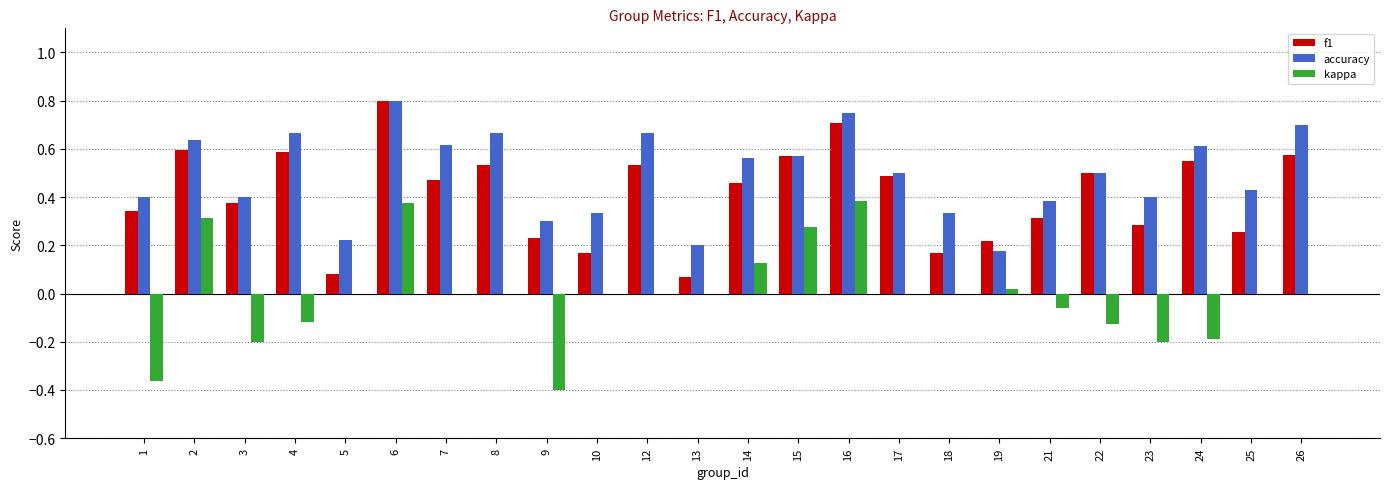

What is the total value across all series at 22?

0.9